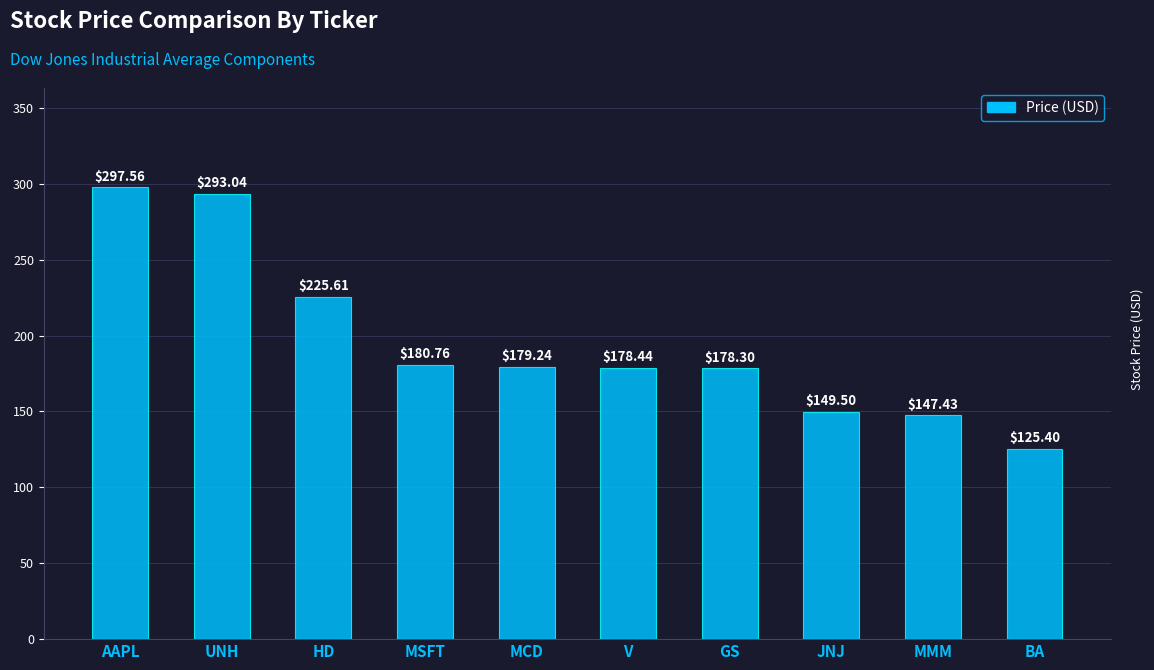

At which category does the chart reach its peak across all series?

AAPL